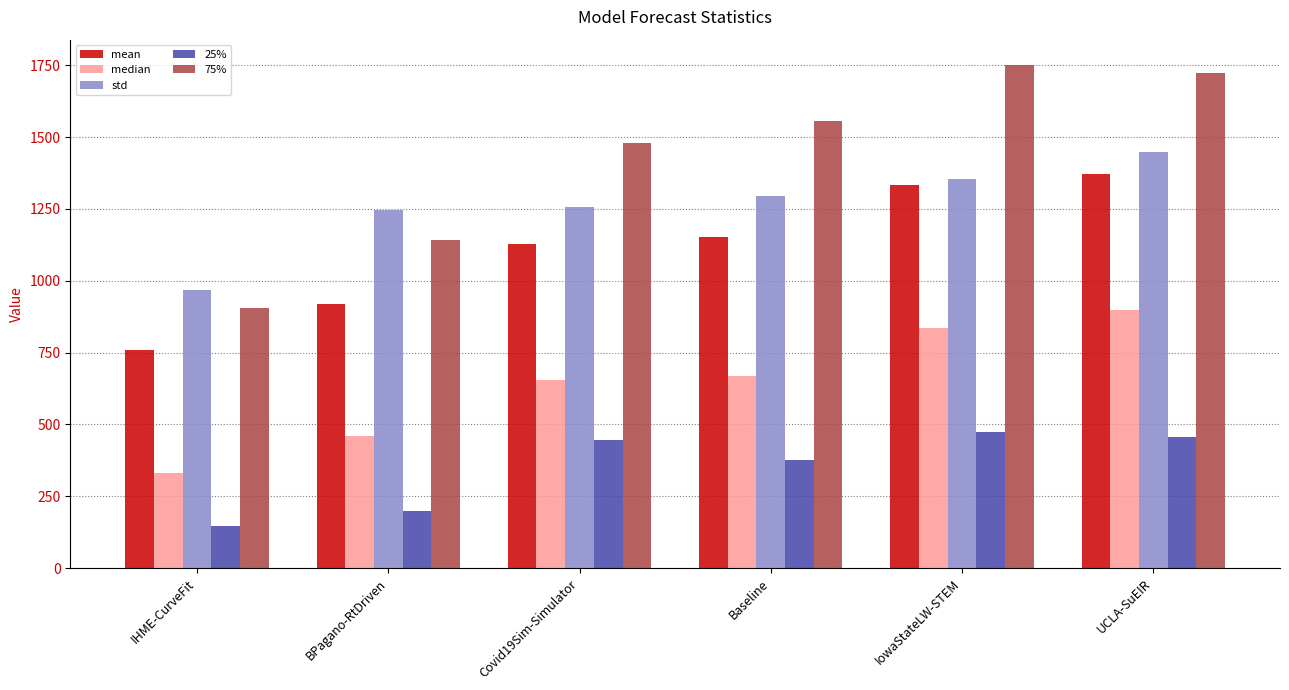

How many bars are there in total?

30